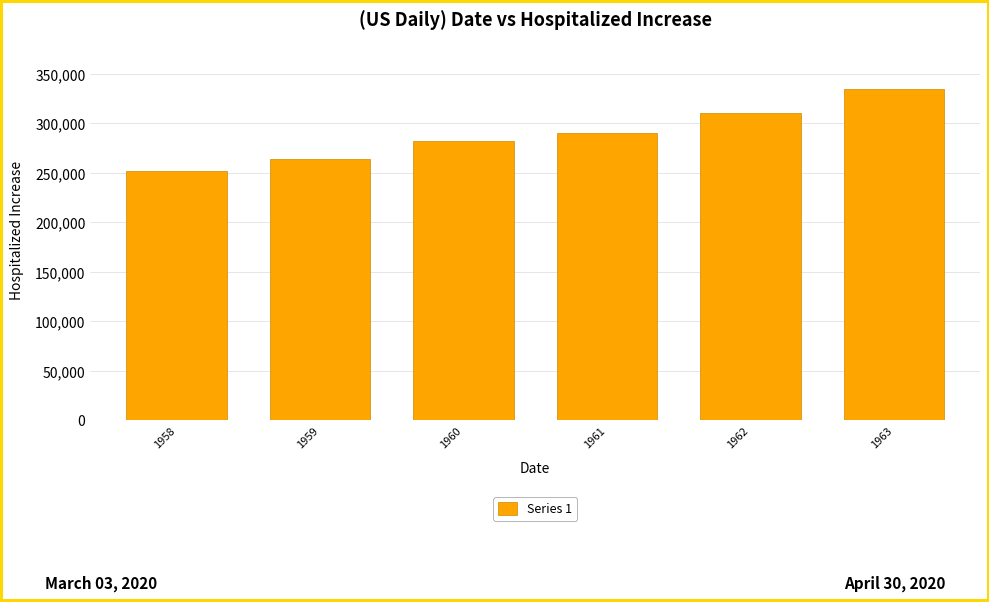

Which has a higher value, 1958 or 1960?

1960